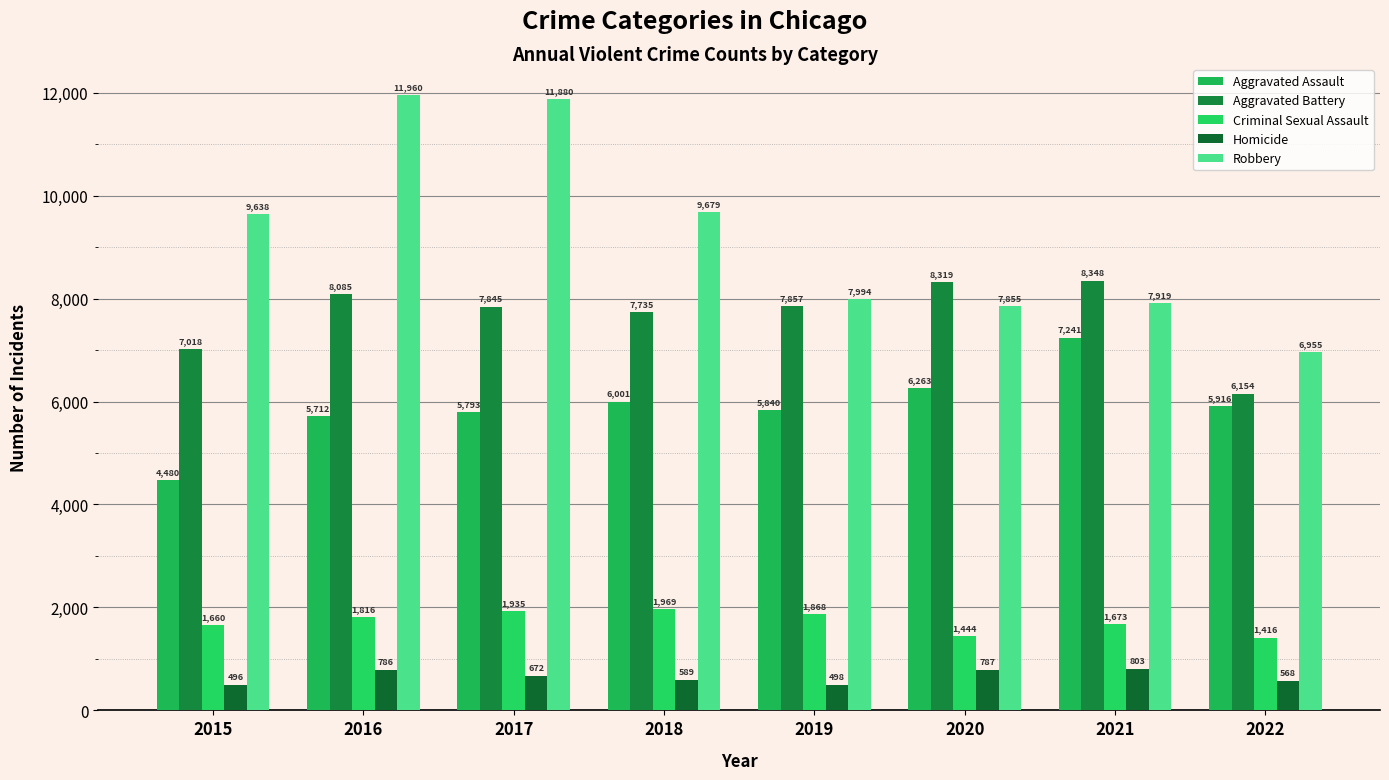

Which category has the lowest value in the Aggravated Battery series?

2022